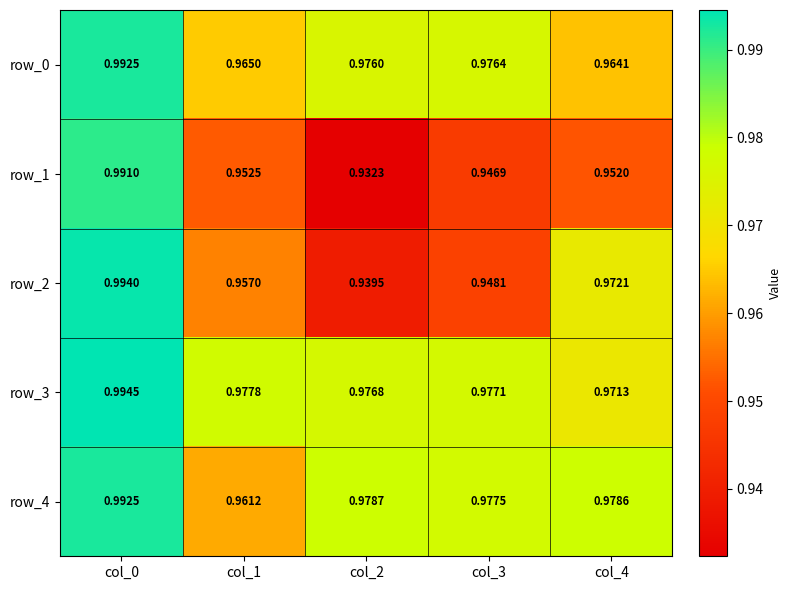

At which category is the sum across all series the highest?

col_0